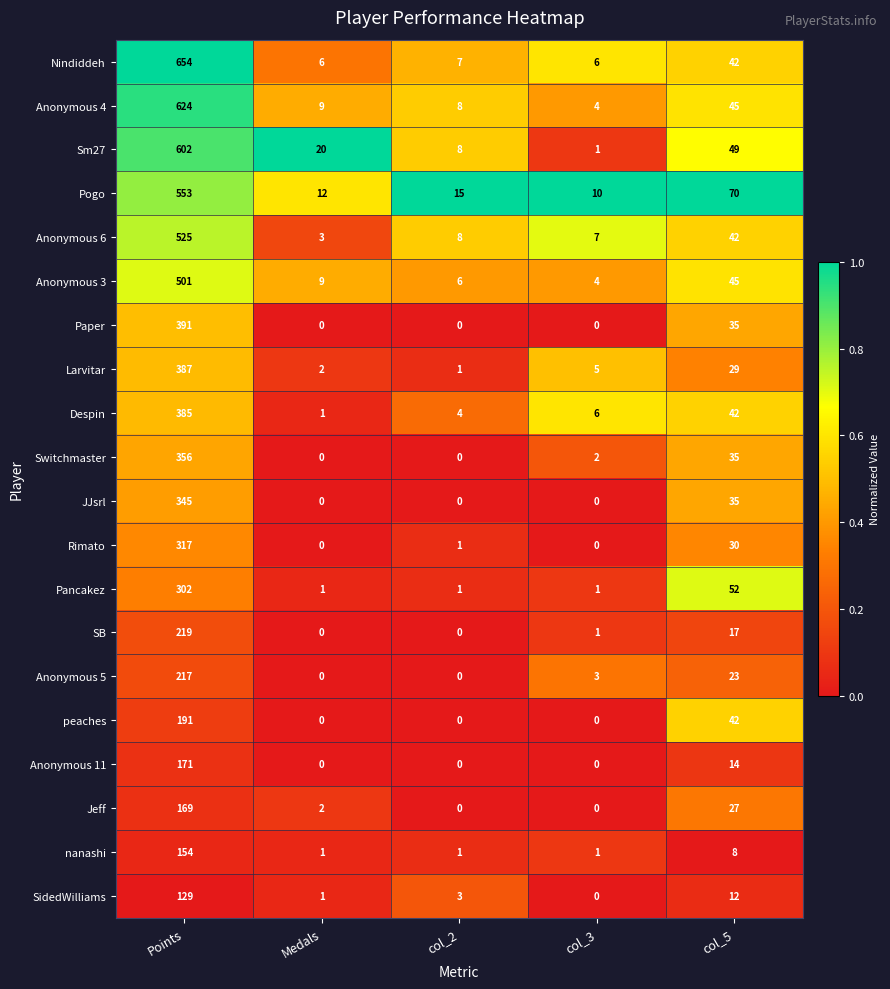

At which label does Switchmaster reach its peak?

Points